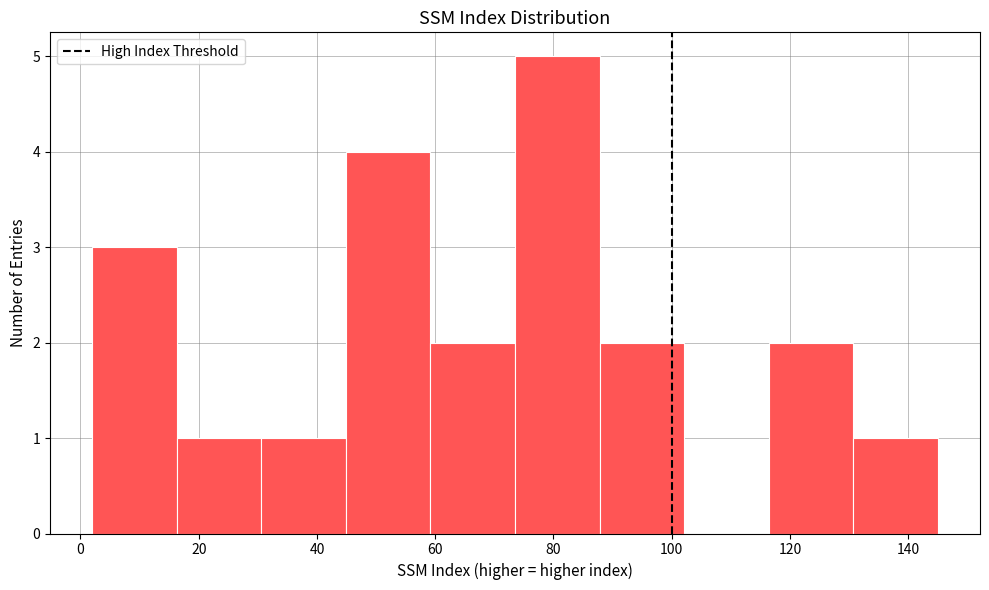

Reading left to right, list every bar in this chart as the range it spans on the x-axis followed by its height. Neither the bar edges nor the heights are printed on the chart, so give them approximately, as read against the axes.

2 to 16: 3
16 to 30: 1
30 to 44: 1
44 to 60: 4
60 to 74: 2
74 to 88: 5
88 to 102: 2
102 to 116: 0
116 to 130: 2
130 to 146: 1